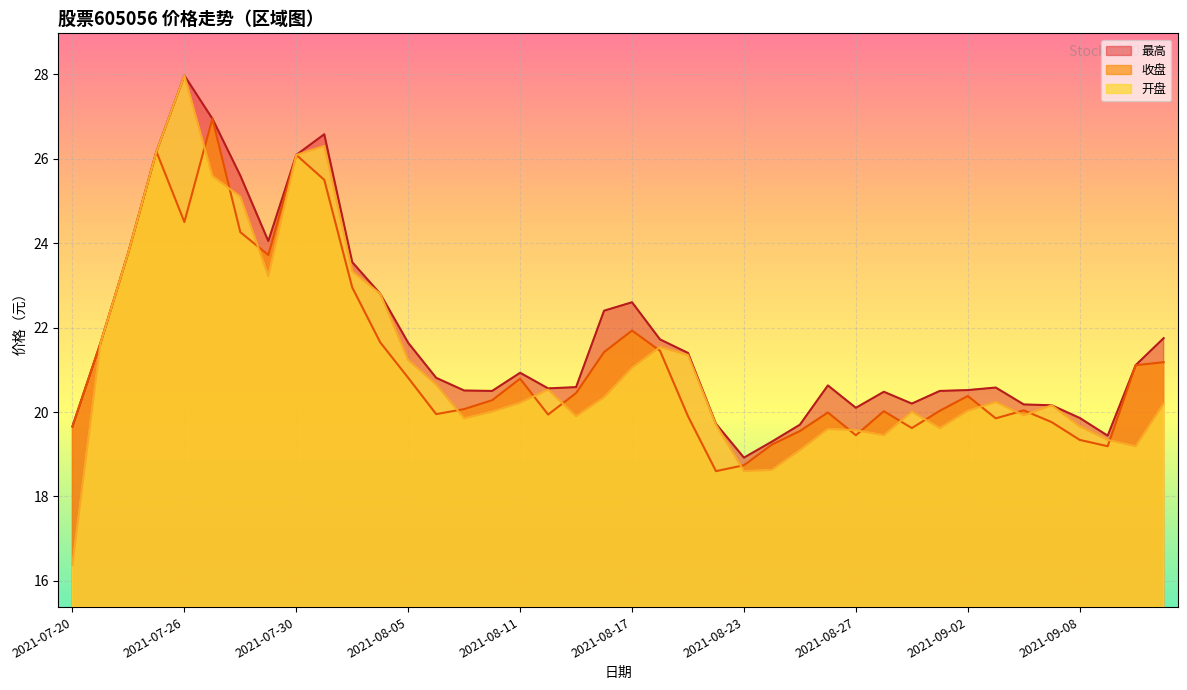

Between 2021-08-27 and 2021-09-01, which is larger?

2021-09-01